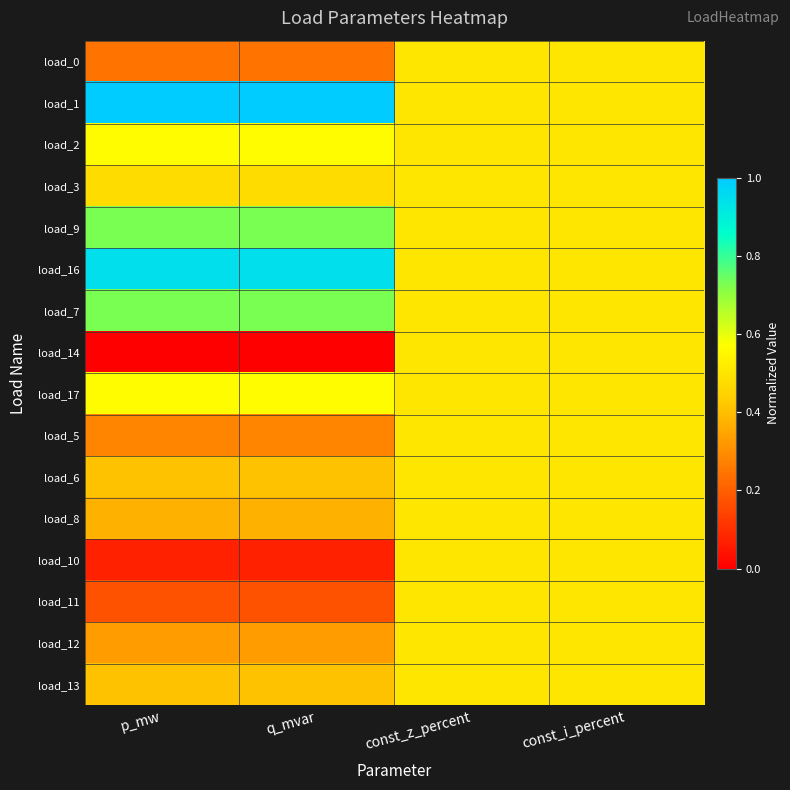

Reading left to right, transcribe all the data shown in this chart.

load_0: p_mw=0.2	q_mvar=0.2	const_z_percent=0.5	const_i_percent=0.5
load_1: p_mw=1.0	q_mvar=1.0	const_z_percent=0.5	const_i_percent=0.5
load_2: p_mw=0.6	q_mvar=0.6	const_z_percent=0.5	const_i_percent=0.5
load_3: p_mw=0.5	q_mvar=0.5	const_z_percent=0.5	const_i_percent=0.5
load_9: p_mw=0.7	q_mvar=0.7	const_z_percent=0.5	const_i_percent=0.5
load_16: p_mw=0.9	q_mvar=0.9	const_z_percent=0.5	const_i_percent=0.5
load_7: p_mw=0.7	q_mvar=0.7	const_z_percent=0.5	const_i_percent=0.5
load_14: p_mw=0.0	q_mvar=0.0	const_z_percent=0.5	const_i_percent=0.5
load_17: p_mw=0.6	q_mvar=0.6	const_z_percent=0.5	const_i_percent=0.5
load_5: p_mw=0.3	q_mvar=0.3	const_z_percent=0.5	const_i_percent=0.5
load_6: p_mw=0.4	q_mvar=0.4	const_z_percent=0.5	const_i_percent=0.5
load_8: p_mw=0.4	q_mvar=0.4	const_z_percent=0.5	const_i_percent=0.5
load_10: p_mw=0.1	q_mvar=0.1	const_z_percent=0.5	const_i_percent=0.5
load_11: p_mw=0.2	q_mvar=0.2	const_z_percent=0.5	const_i_percent=0.5
load_12: p_mw=0.3	q_mvar=0.3	const_z_percent=0.5	const_i_percent=0.5
load_13: p_mw=0.4	q_mvar=0.4	const_z_percent=0.5	const_i_percent=0.5